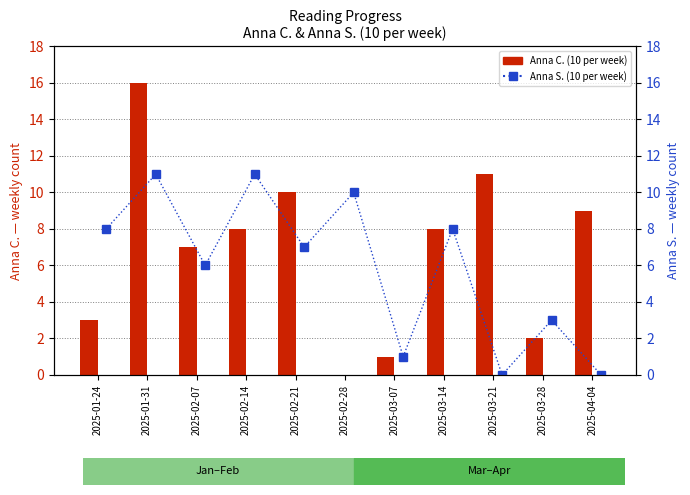

What is the total value across all series at 2025-01-24?

11